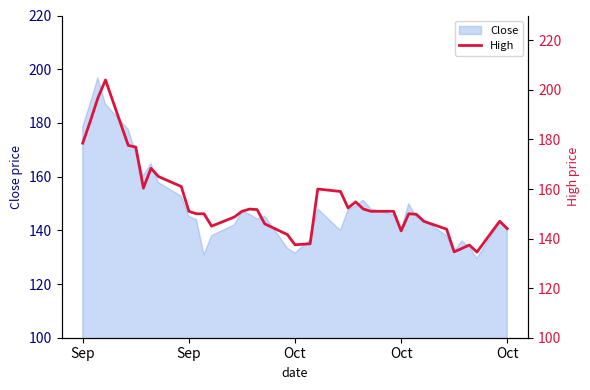

What is the minimum value shown in the chart?

134.6